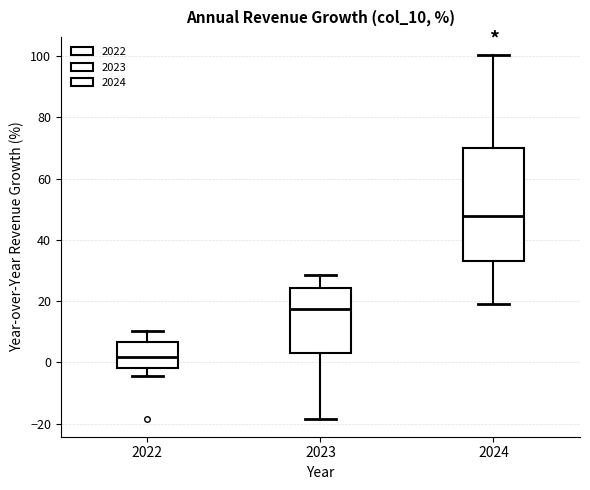

Reading left to right, transcribe this box plot: for each box, give where its median line is, the range the box spans, and where its two whiskers end, as read against the y-axis. The values are not printed on the chart, so give them approximately, as read against the axis.

2022: median 2, box -2 to 6, whiskers -4 to 10
2023: median 18, box 4 to 24, whiskers -18 to 28
2024: median 48, box 34 to 70, whiskers 20 to 100